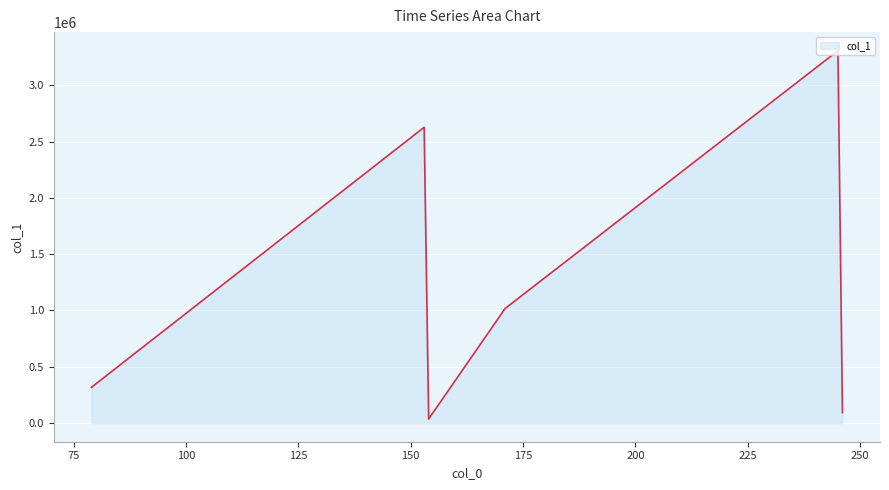

What is the difference between the maximum and second lowest values?

3213816.8